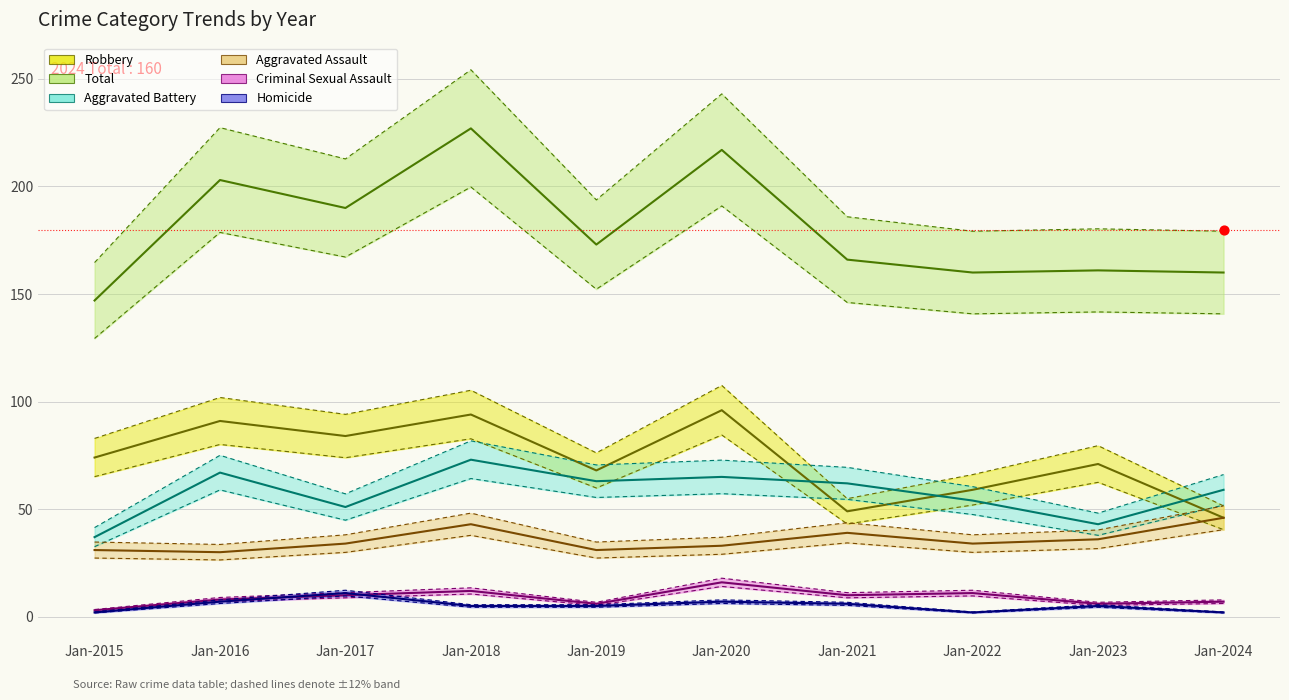

At which category is the sum across all series the highest?

Jan-2018